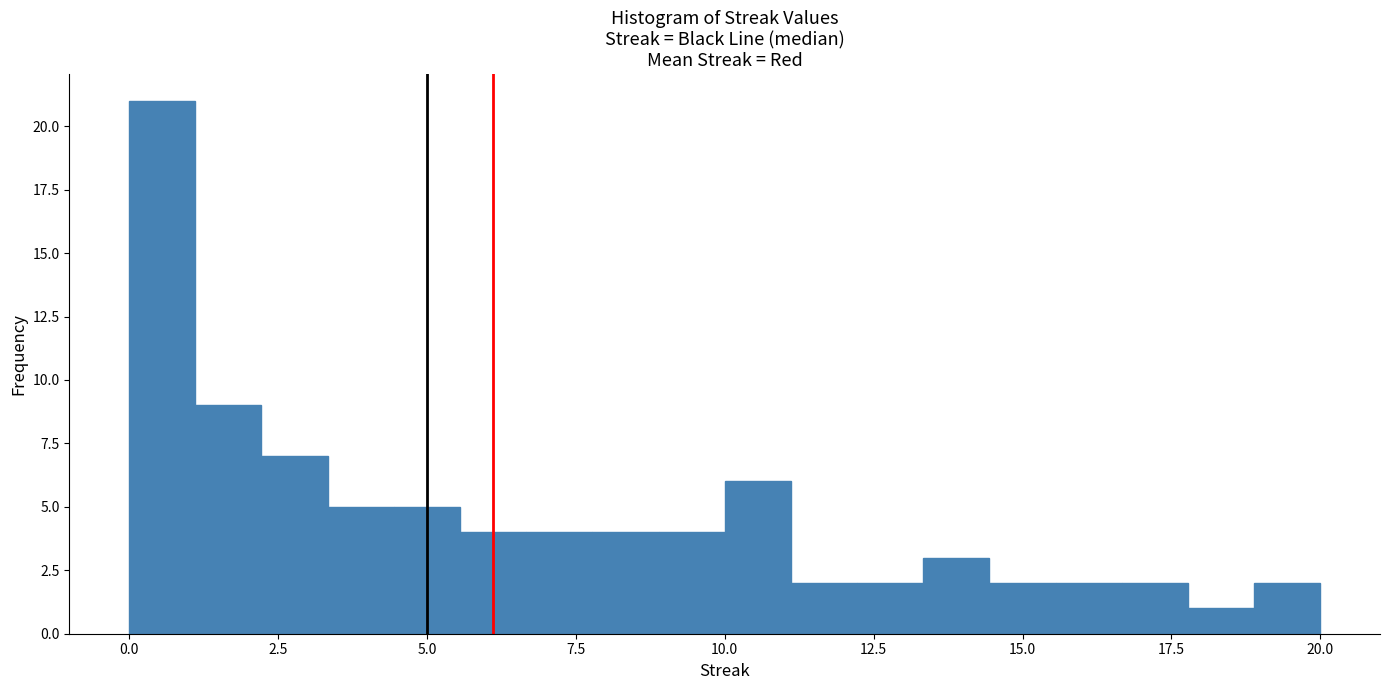

Read against the x-axis, roughly where is the centre of the tallest bar?

0.5